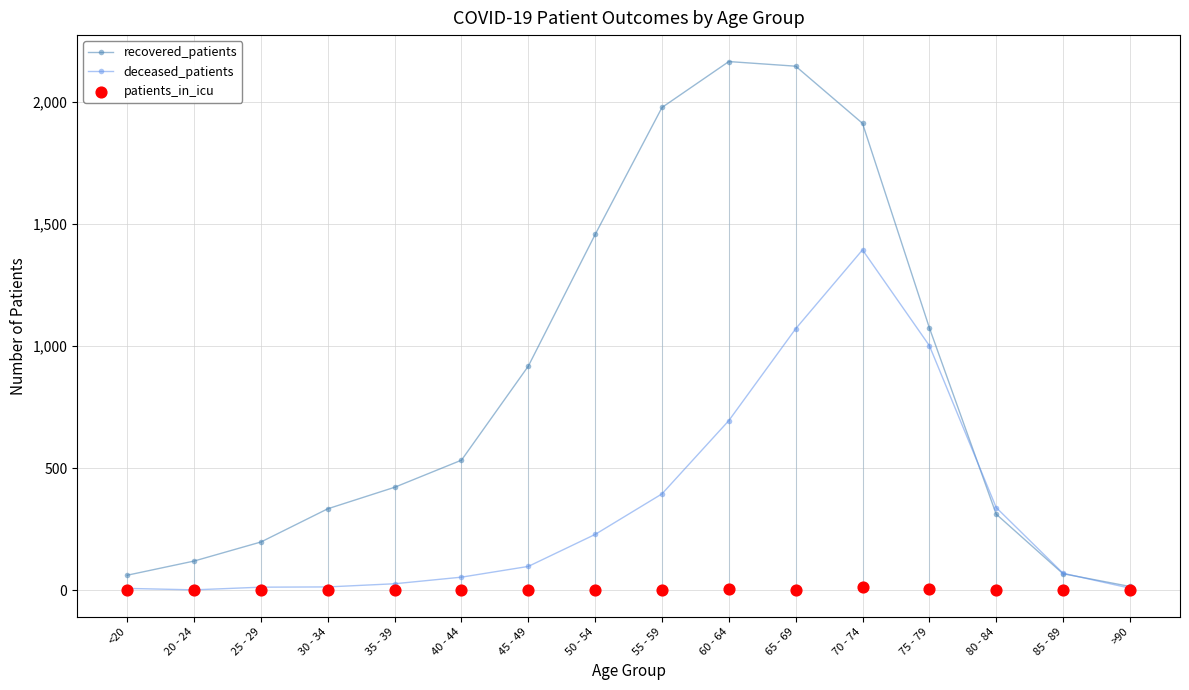

At how many categories does at least one series exceed 1357?

5